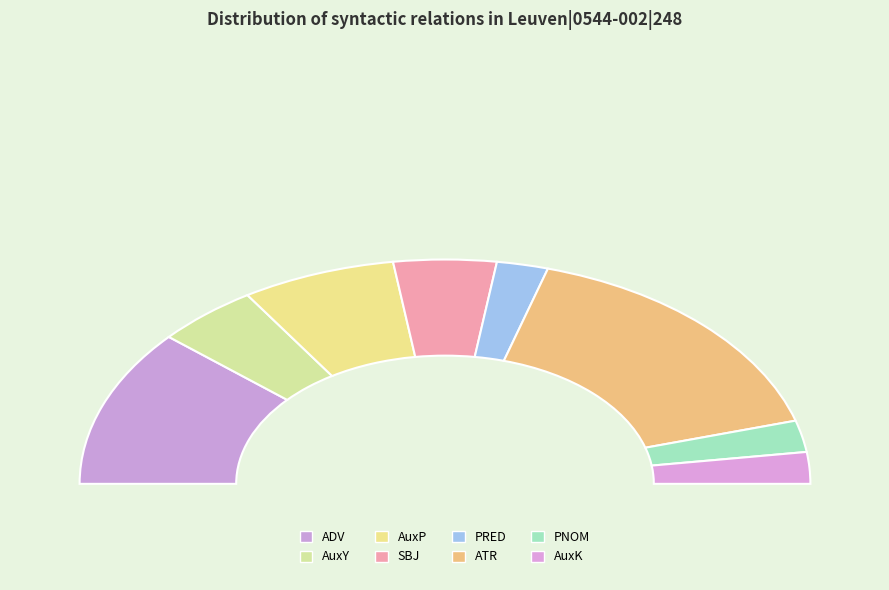

Which slice is the largest?

ATR